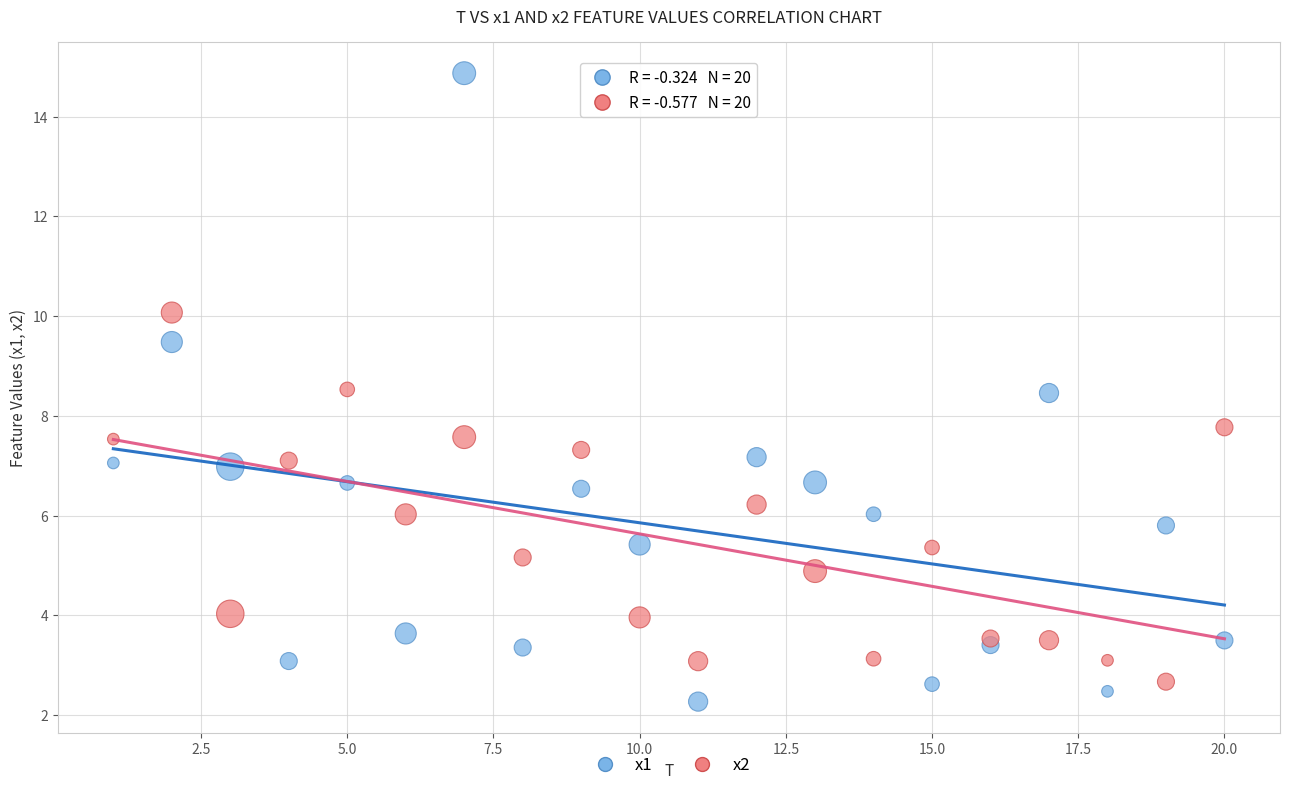

In the x1 series, what Y value is closest to 8?

8.5